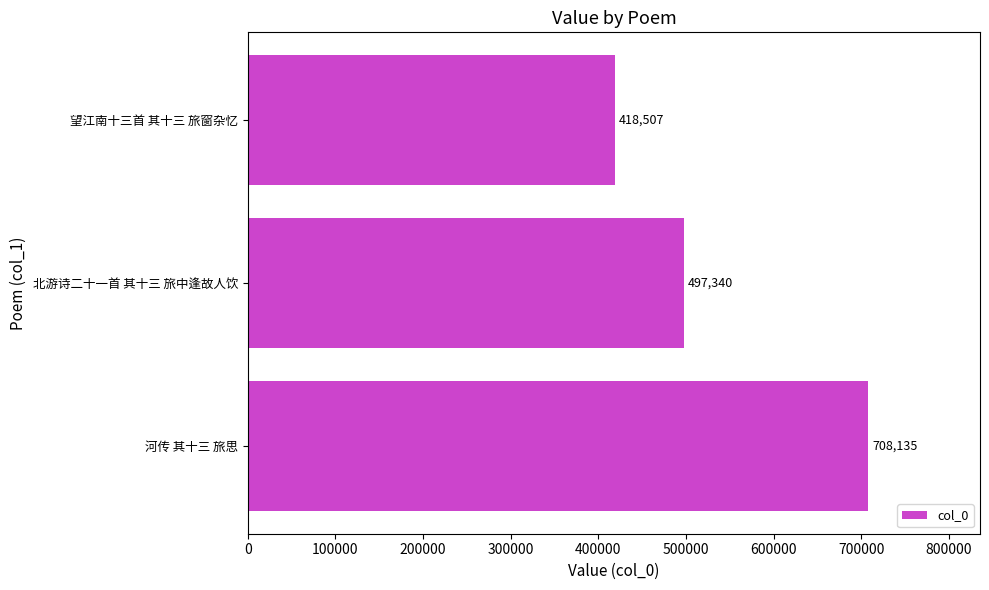

The value at 河传 其十三 旅思 is 974590. True or false?

False